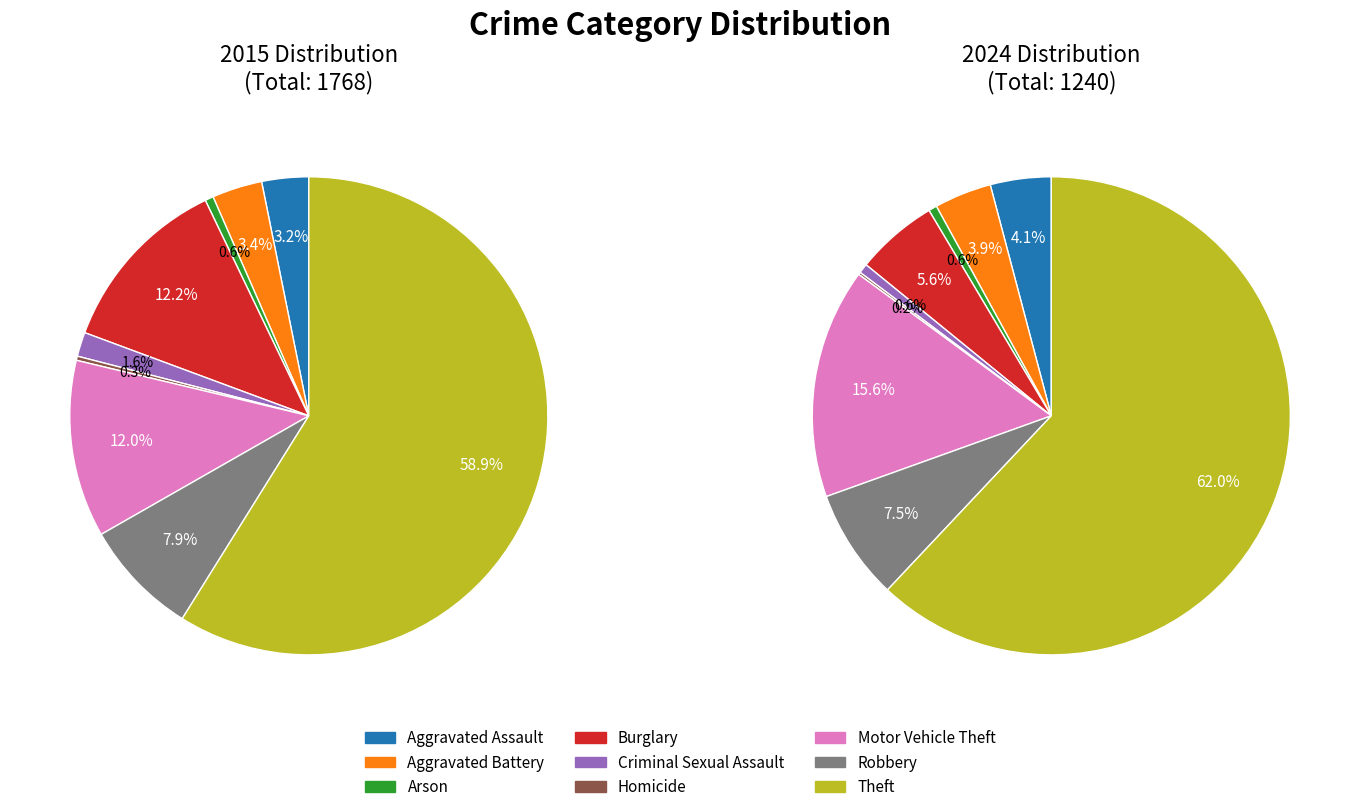

The Motor Vehicle Theft slice represents 22% of the pie. True or false?

False